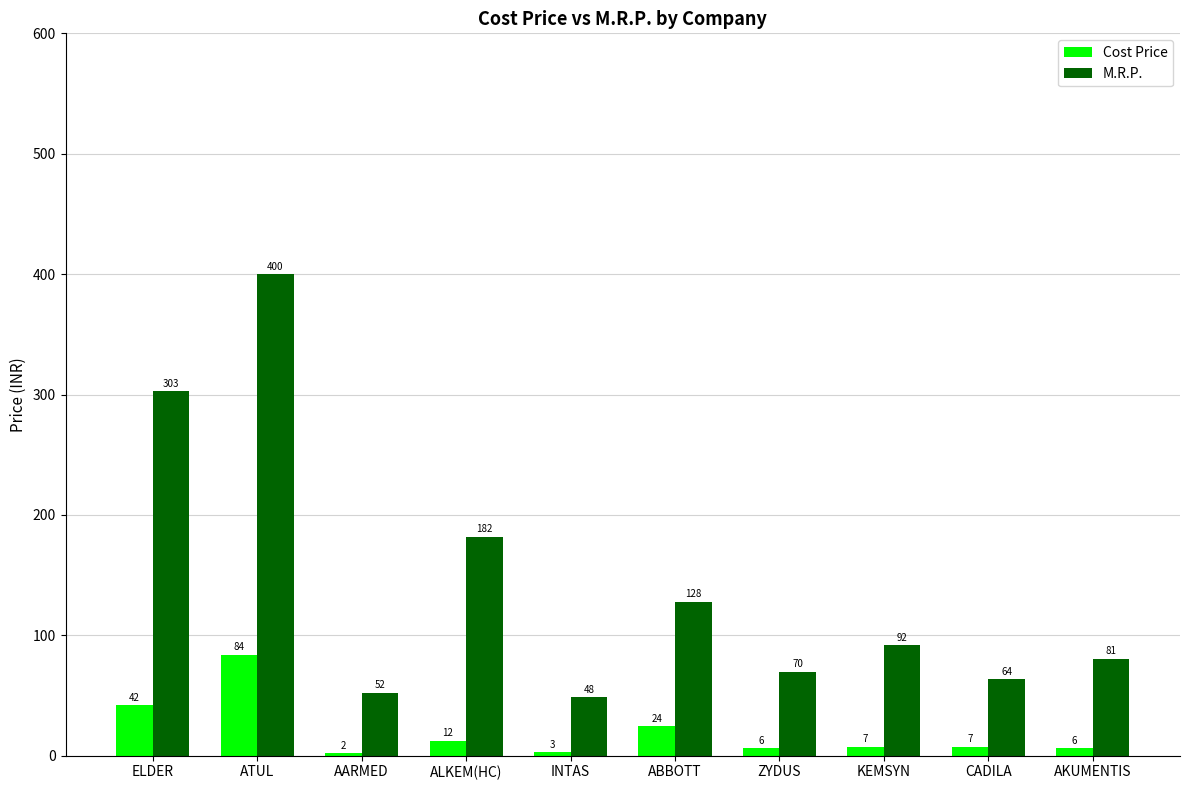

Rank the series at CADILA from lowest to highest value.

Cost Price, M.R.P.